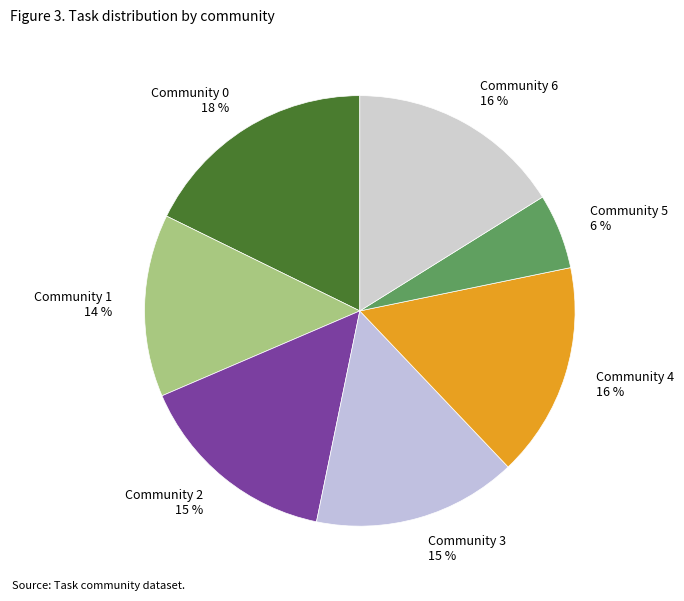

Combined, do Community 1 14 % and Community 4 16 % account for over 50%?

No